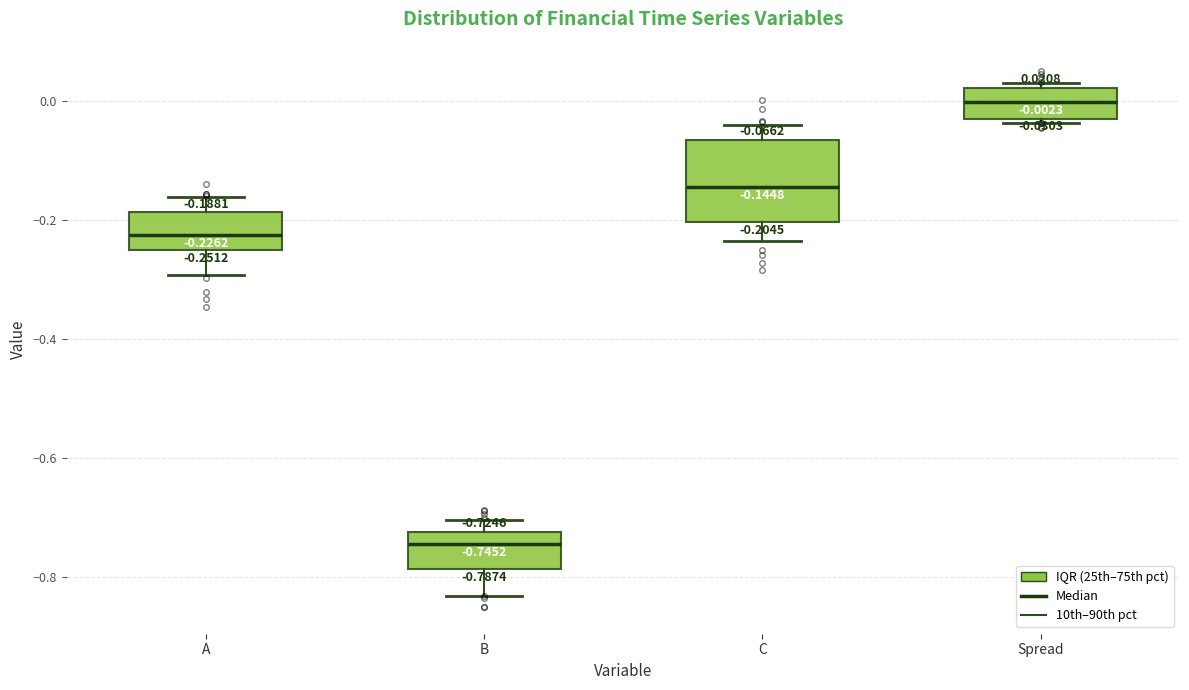

Which box's median line is the highest?

Spread